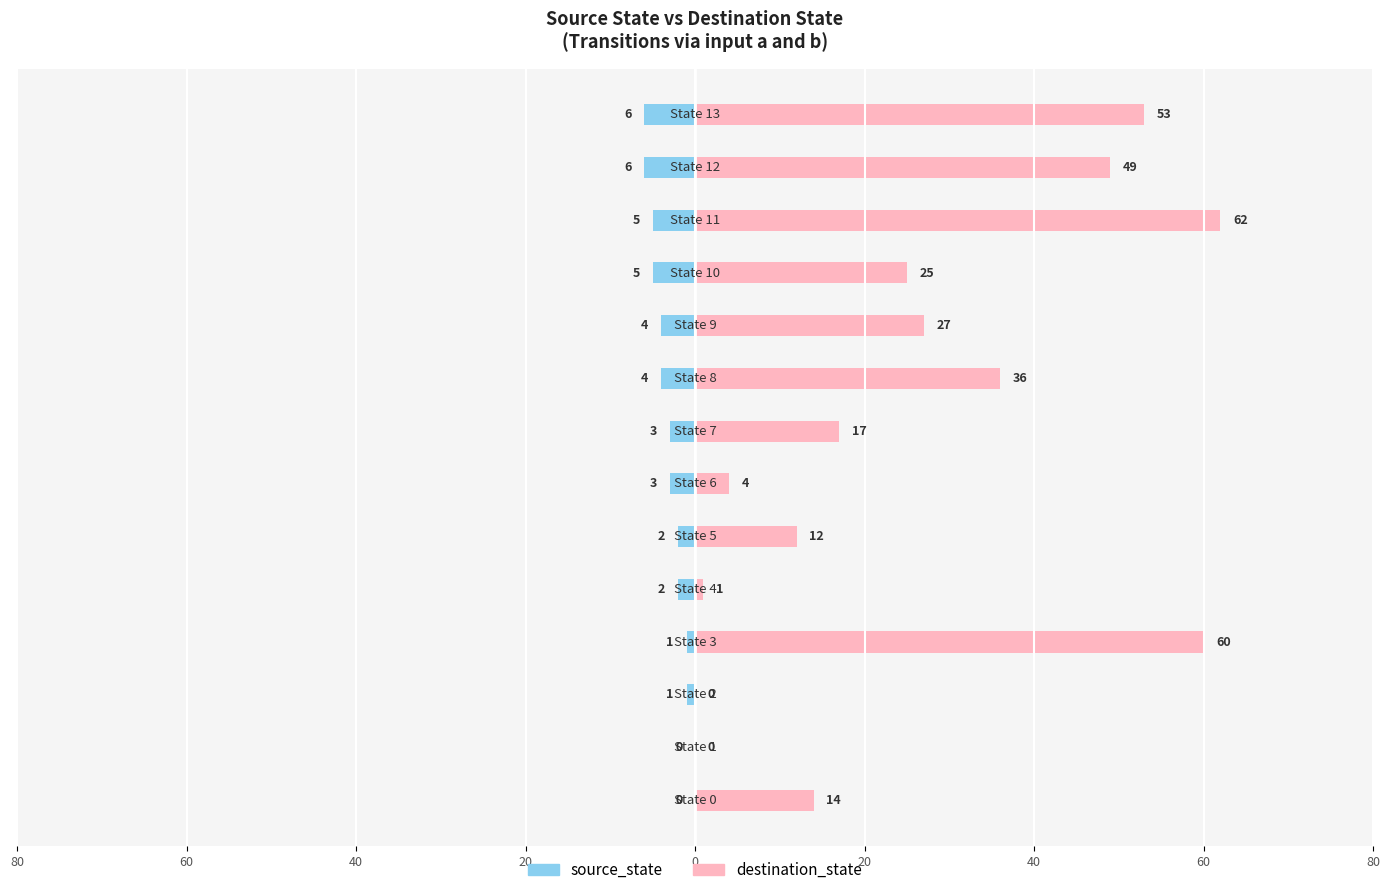

Which series changed the most between 20 and 13?

destination_state